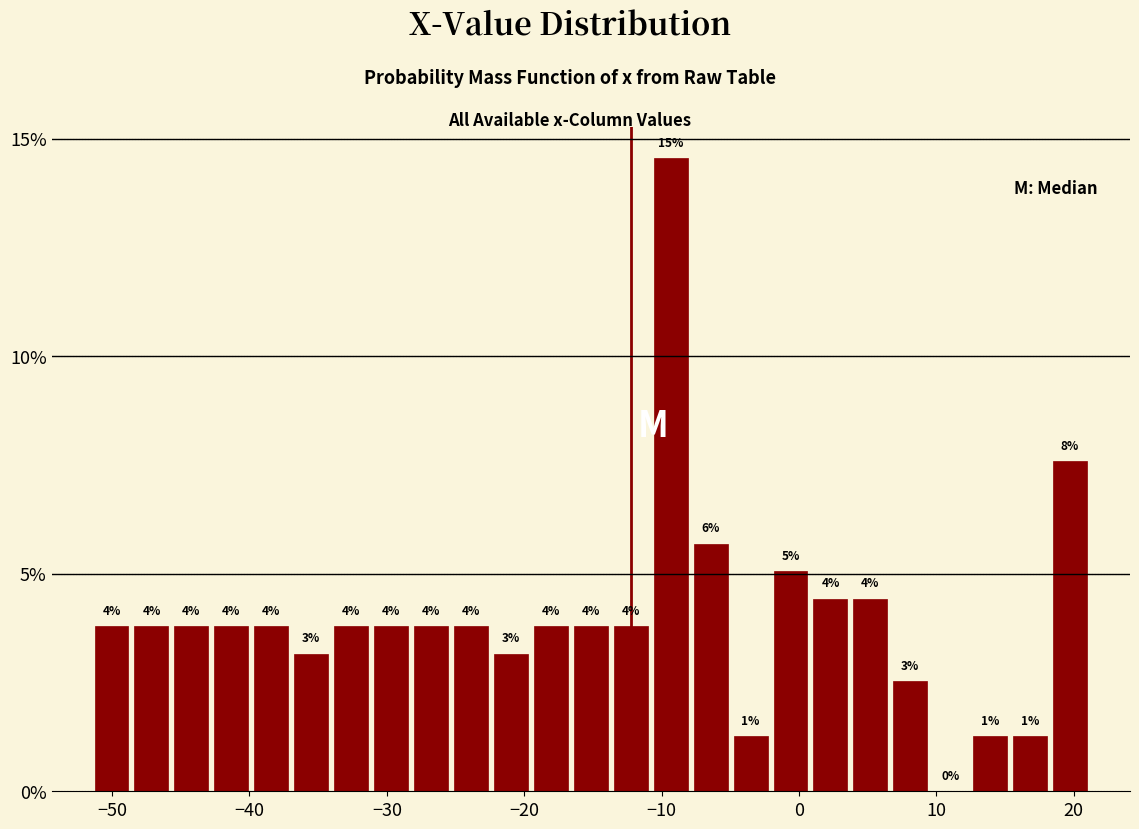

Around what value on the x-axis is the tallest bar? Give the approximate position of its centre, as read against the axis.

-9